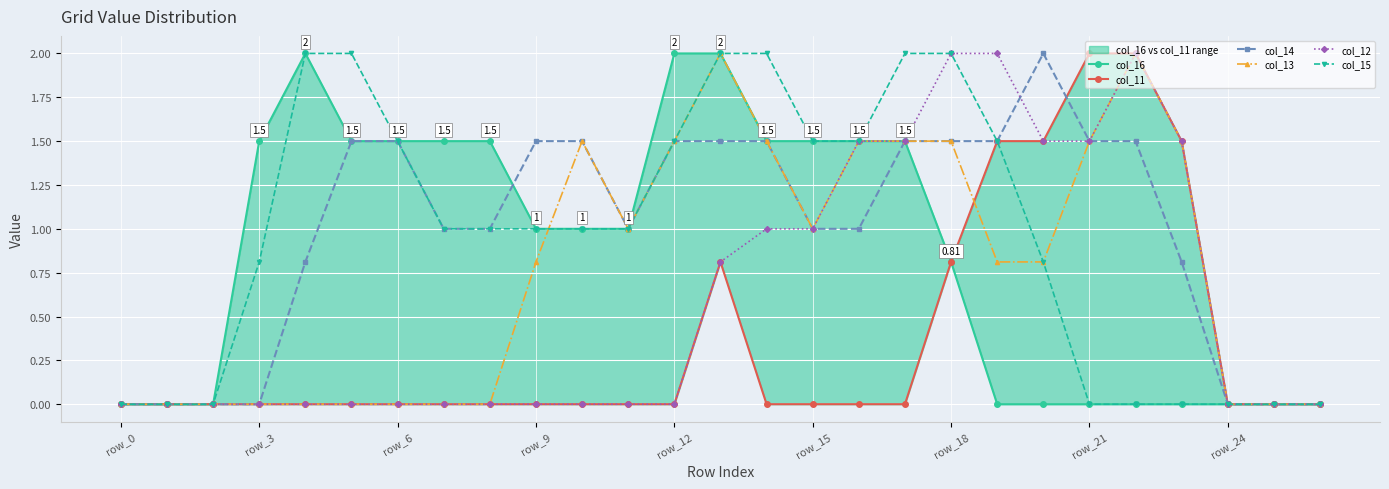

True or false: col_14 has more than 0 interior local peaks.

True